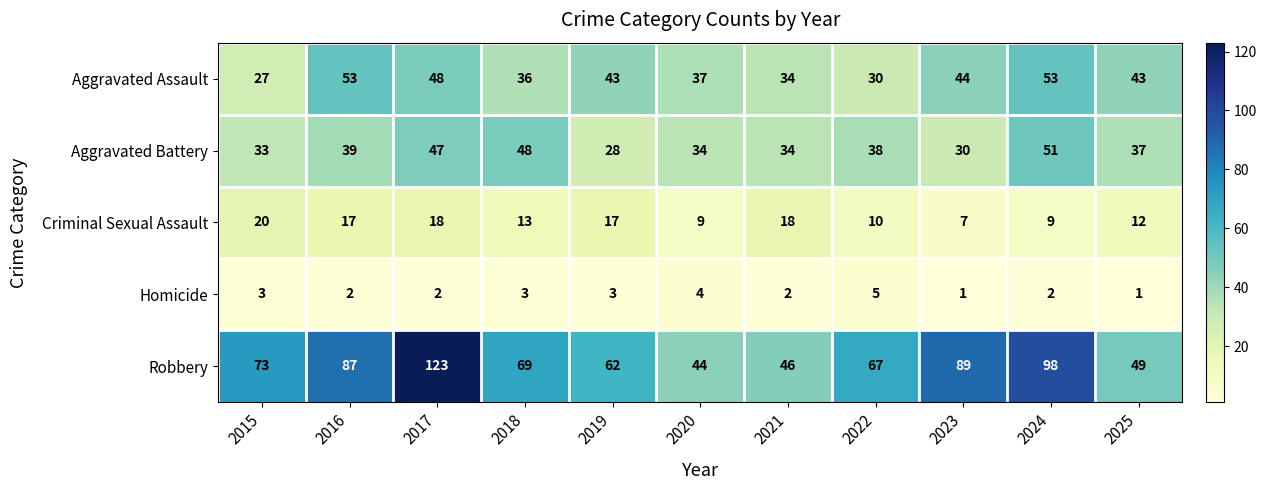

What is the difference between the highest and lowest values at 2015?

70